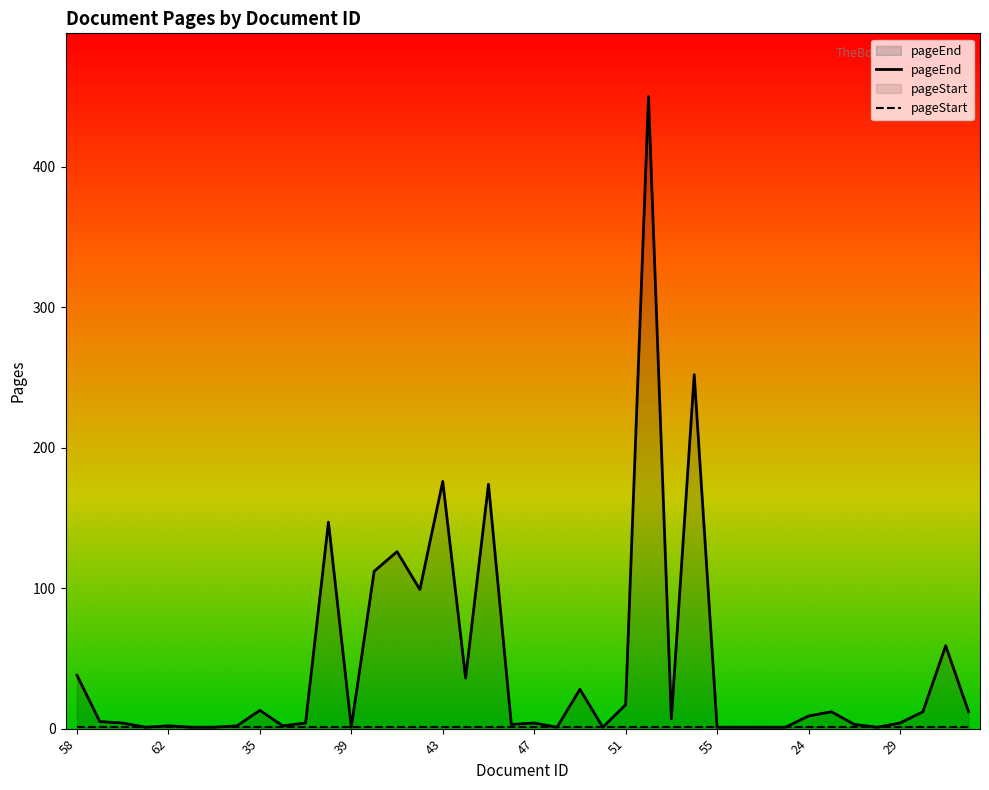

List the labels in order of value, largest first.

52, 54, 43, 45, 38, 41, 40, 42, 31, 58, 44, 49, 51, 35, 26, 30, 32, 24, 53, 59, 60, 37, 47, 29, 46, 27, 62, 65, 36, 61, 63, 64, 39, 48, 50, 55, 56, 57, 23, 28